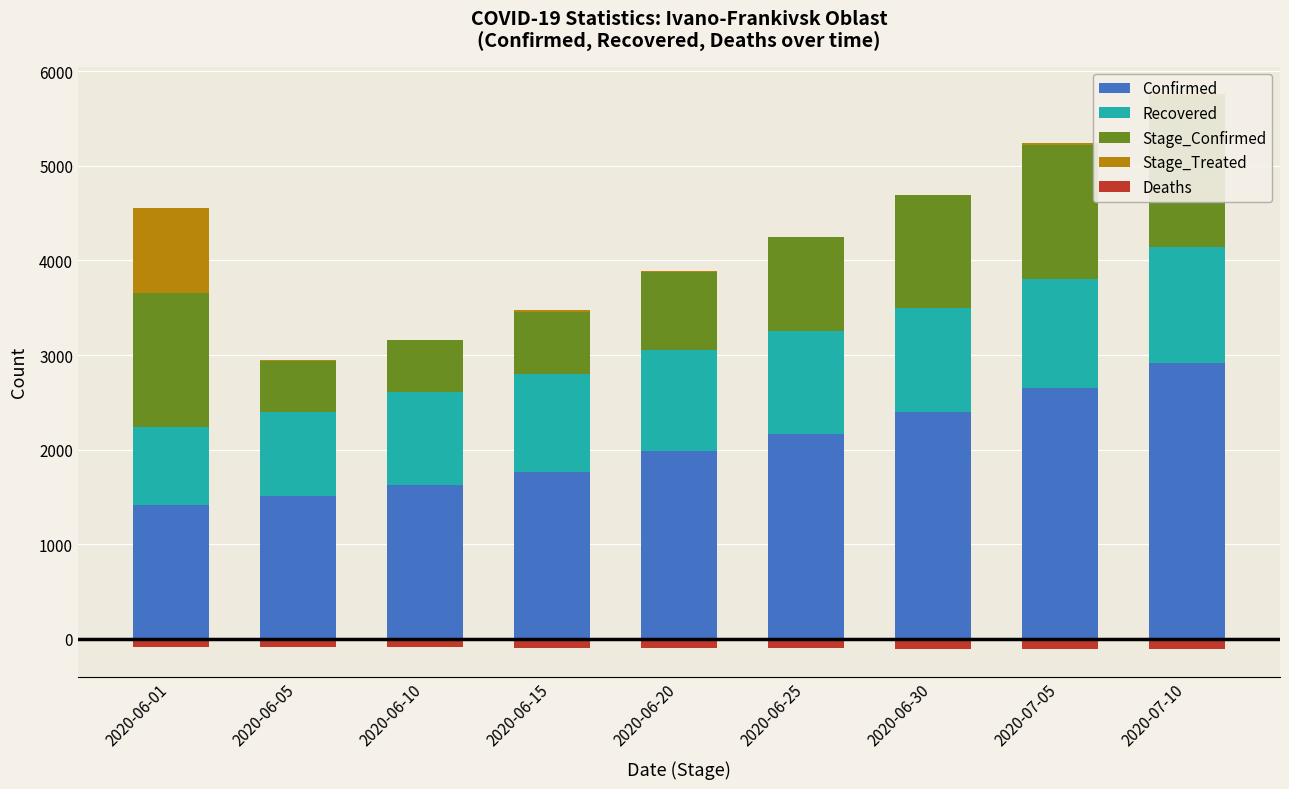

What is the difference between the Confirmed values at 2020-07-05 and 2020-06-20?

674